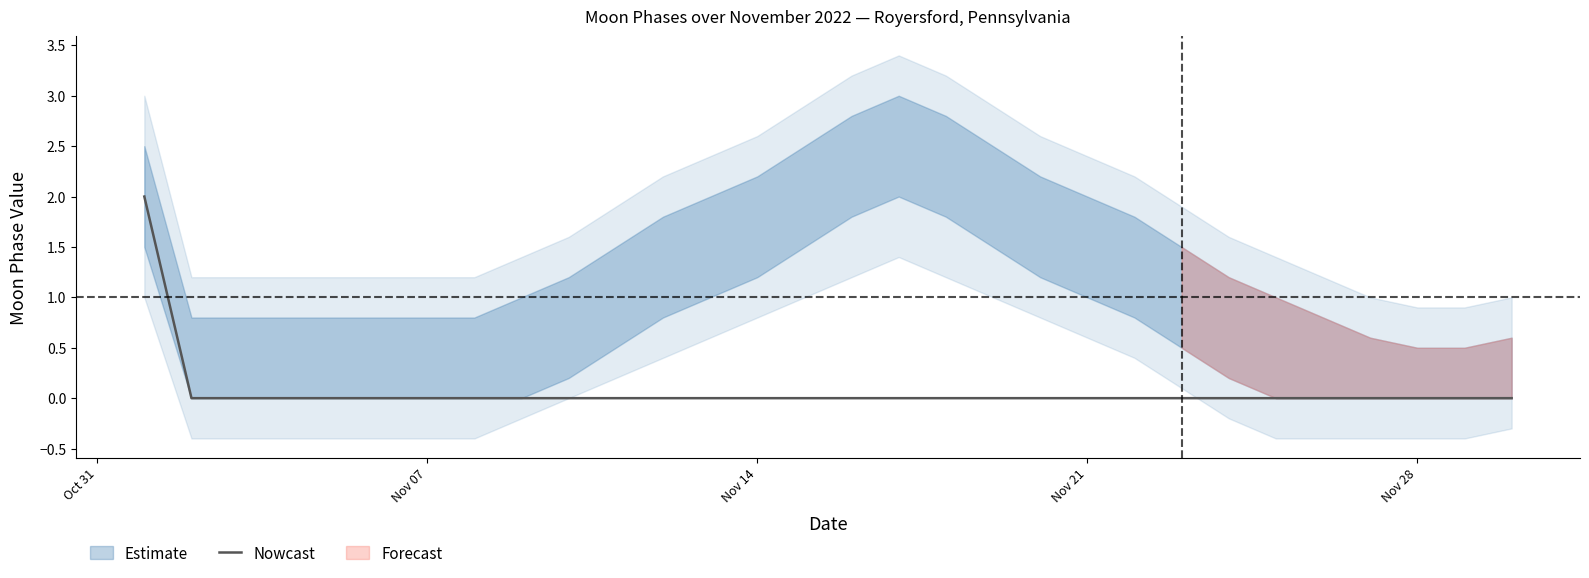

Does the chart have visible grid lines?

No